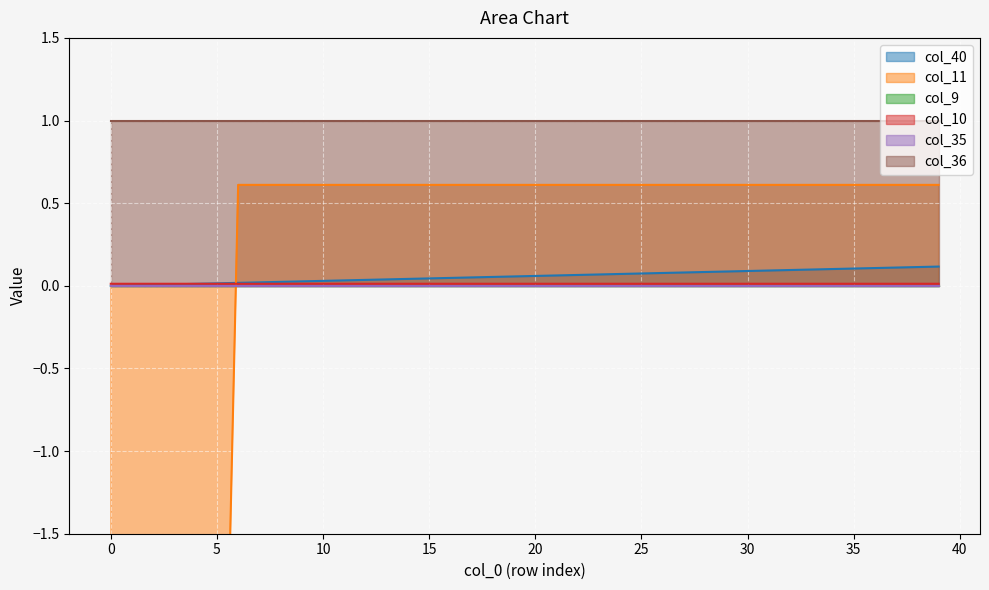

The col_10 series shows 0.0 at 25. True or false?

True